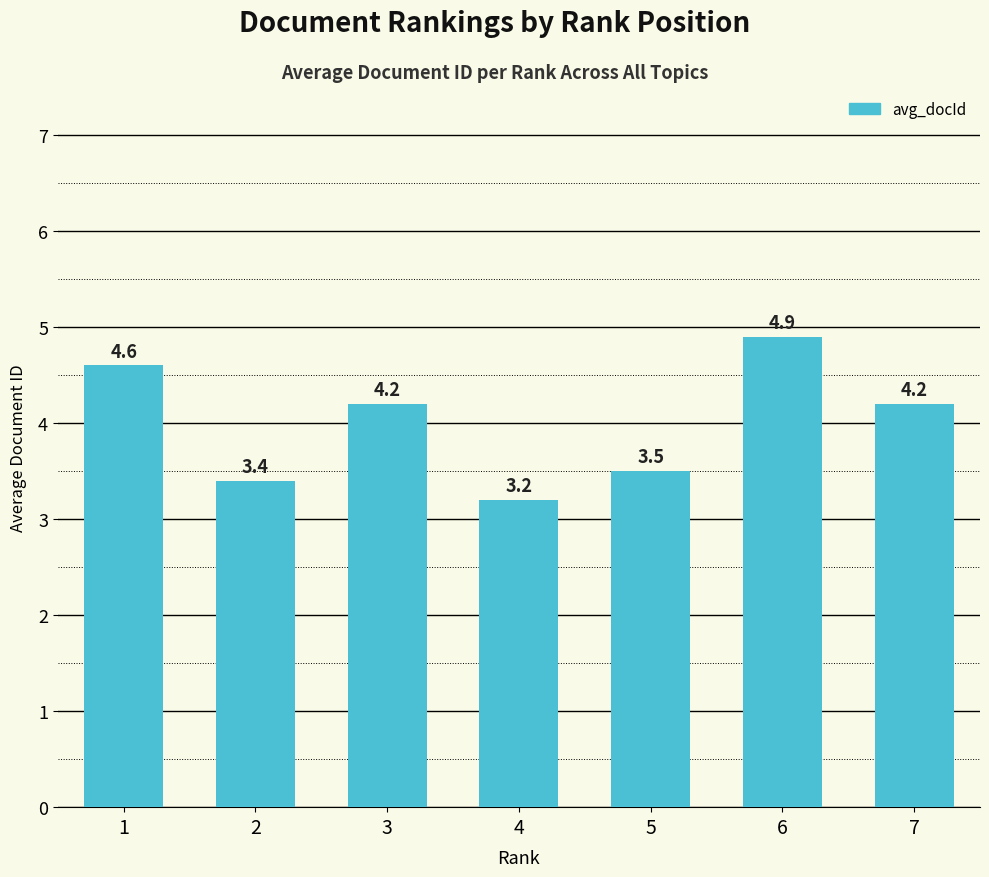

The chart shows a value of 1.4 at 6. True or false?

False